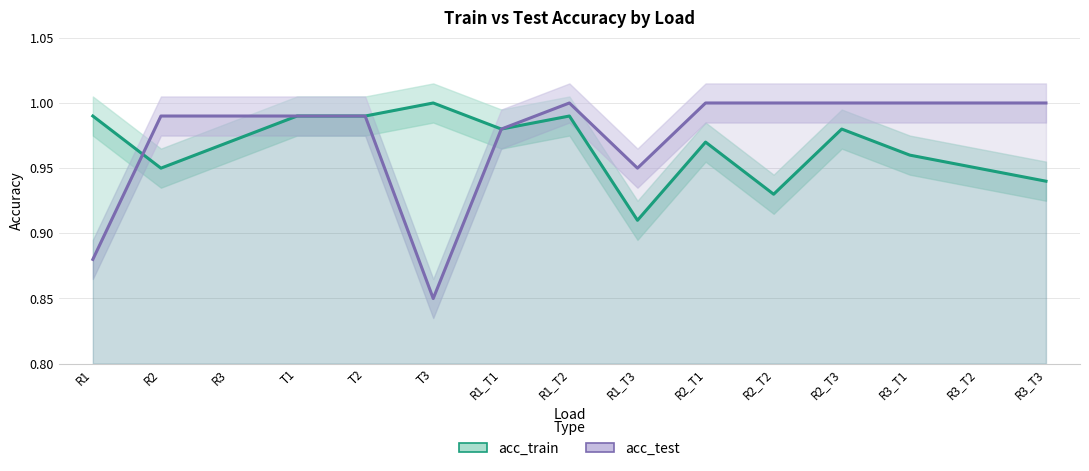

List the series in order of their peak value, lowest first.

acc_train, acc_test